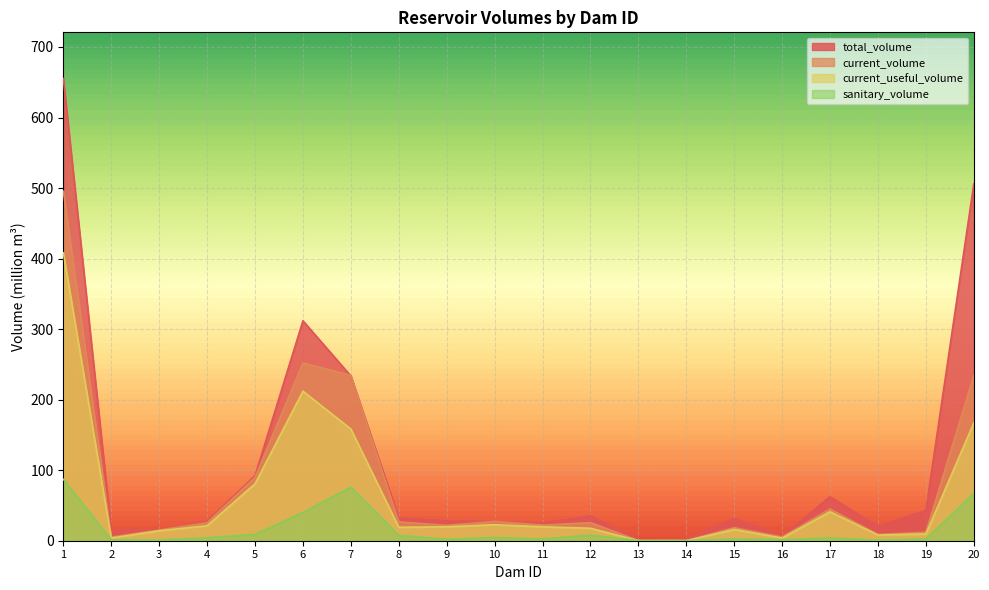

What is the difference between the highest and lowest values at 11?

22.8